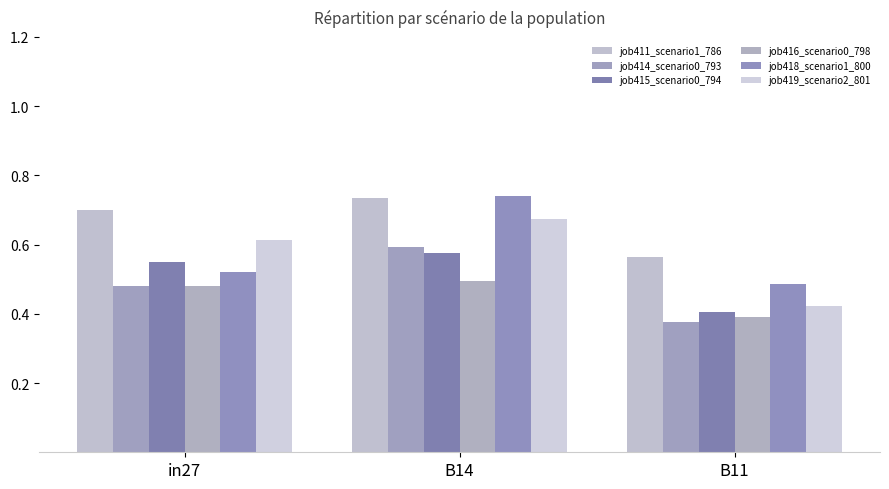

The job416_scenario0_798 series shows 0.6 at B14. True or false?

False